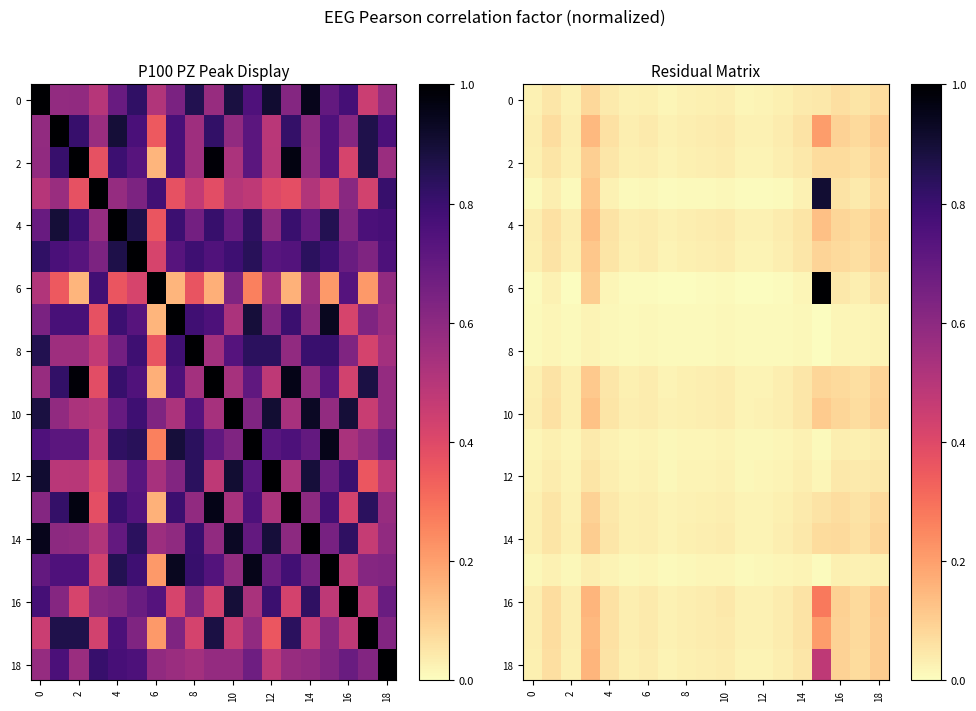

At which category is the sum across all series the highest?

15